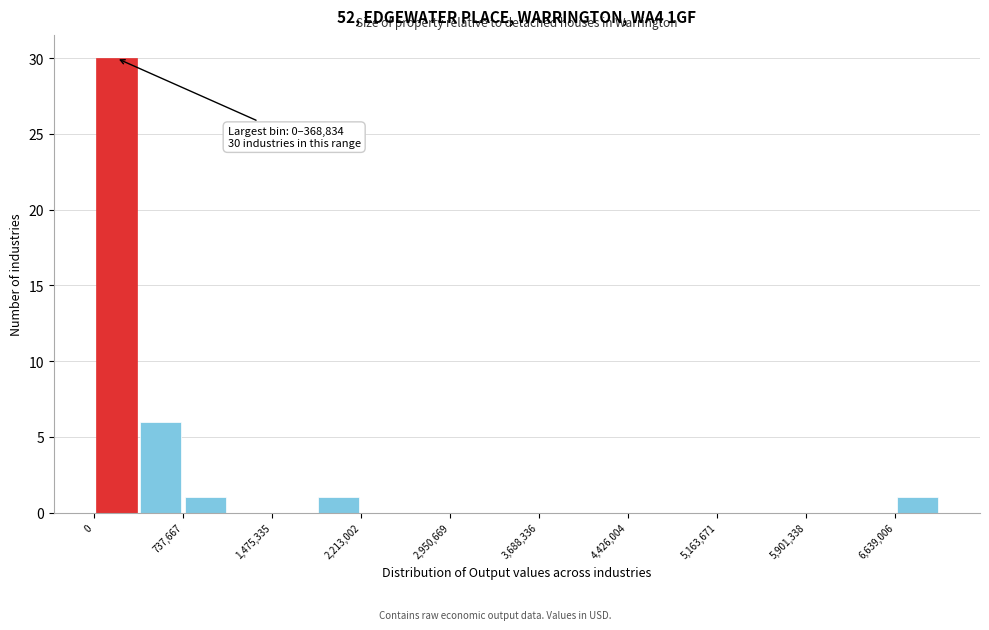

Read against the x-axis, roughly where is the centre of the tallest bar?

200000